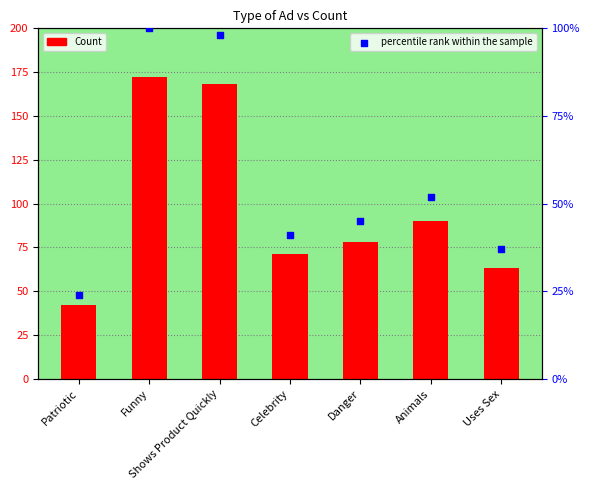

What are all the series names shown in the legend?

Count, percentile rank within the sample